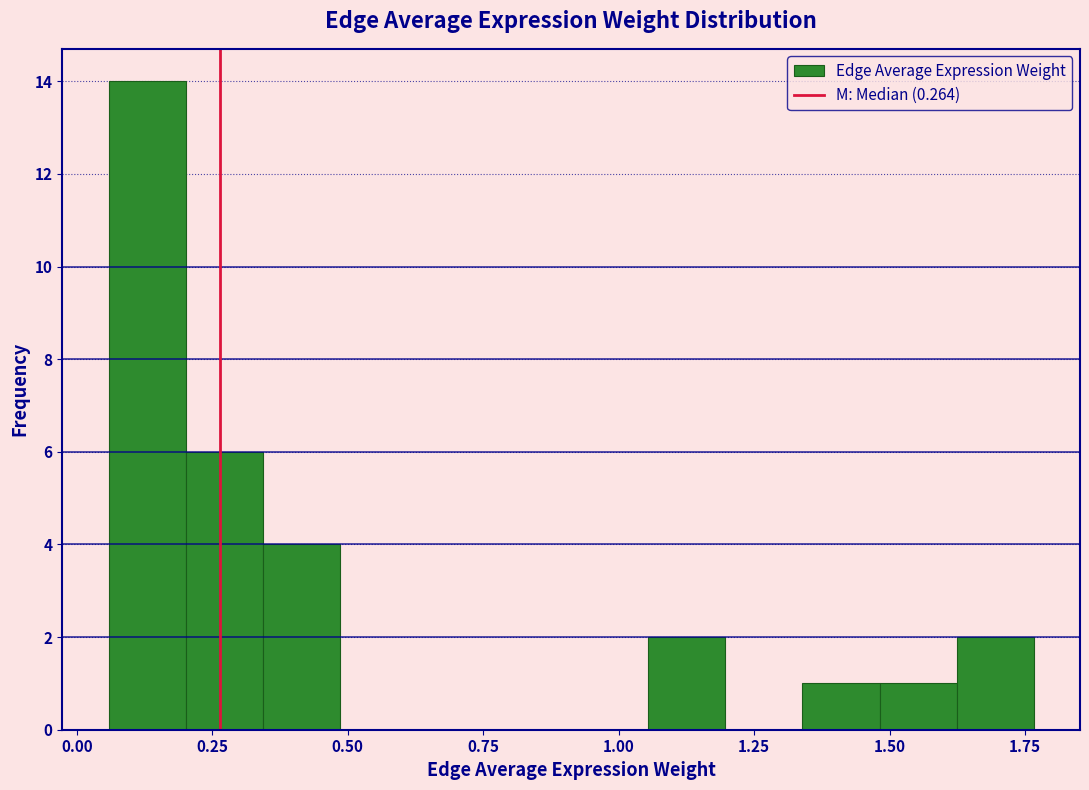

Around what value on the x-axis is the tallest bar? Give the approximate position of its centre, as read against the axis.

0.15